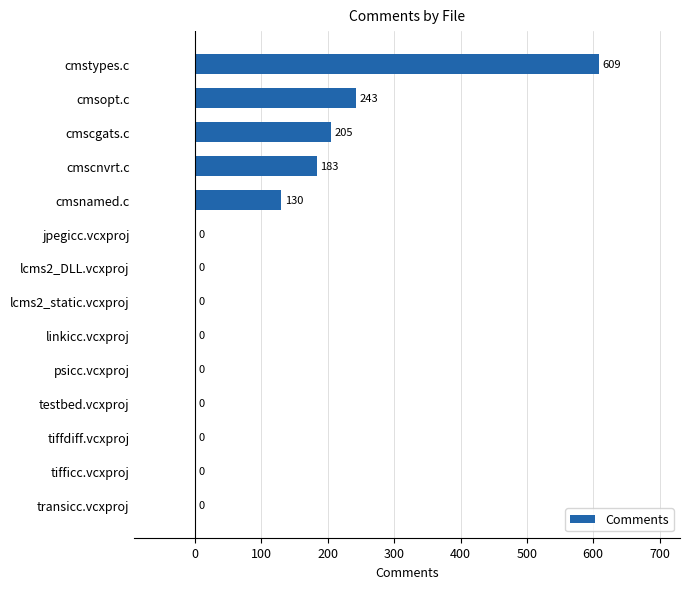

Reading top to bottom, what are all the values shown in this chart?

cmstypes.c=609	cmsopt.c=243	cmscgats.c=205	cmscnvrt.c=183	cmsnamed.c=130	jpegicc.vcxproj=0	lcms2_DLL.vcxproj=0	lcms2_static.vcxproj=0	linkicc.vcxproj=0	psicc.vcxproj=0	testbed.vcxproj=0	tiffdiff.vcxproj=0	tifficc.vcxproj=0	transicc.vcxproj=0